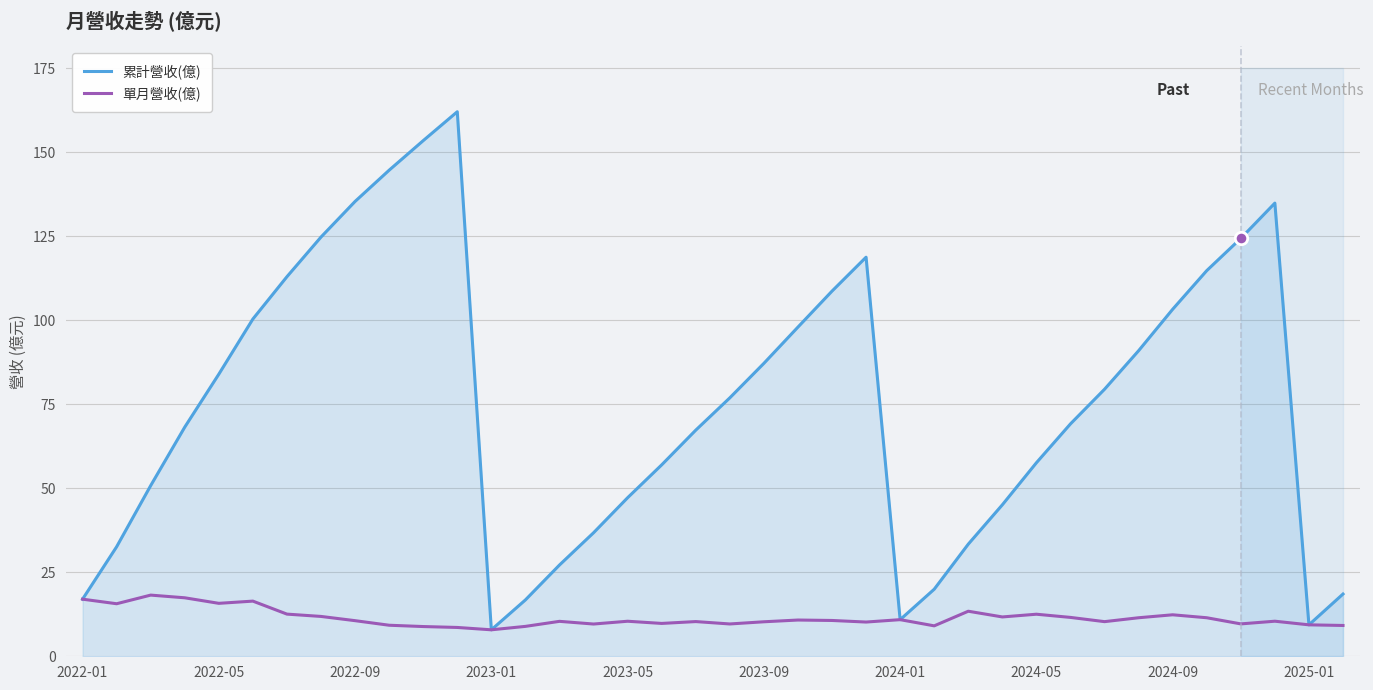

At how many categories does at least one series exceed 14?

35